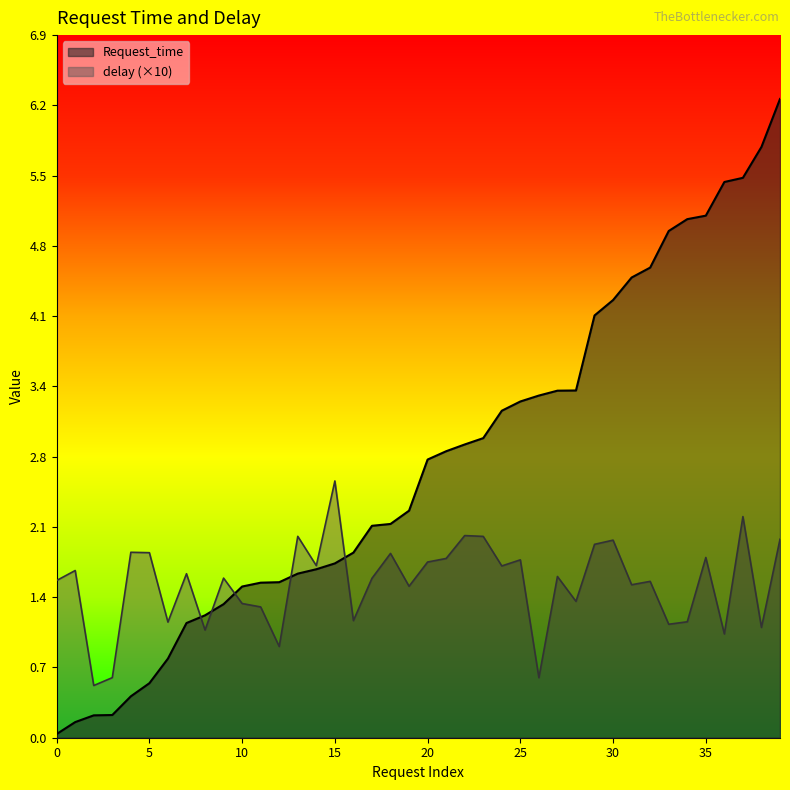

The delay (×10) series shows 1.5 at 0. True or false?

True